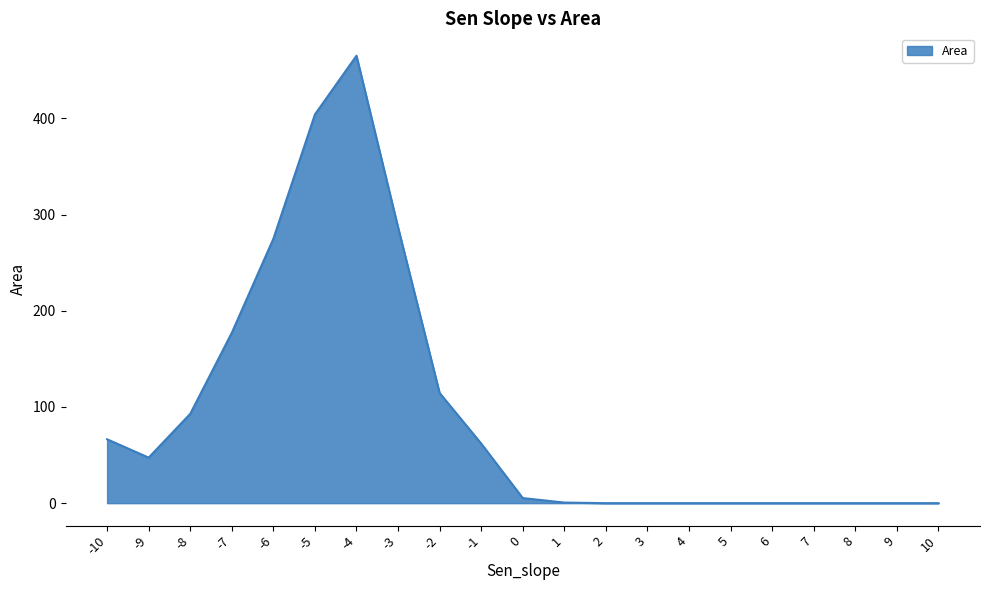

The value at 6 is 0.0. True or false?

True